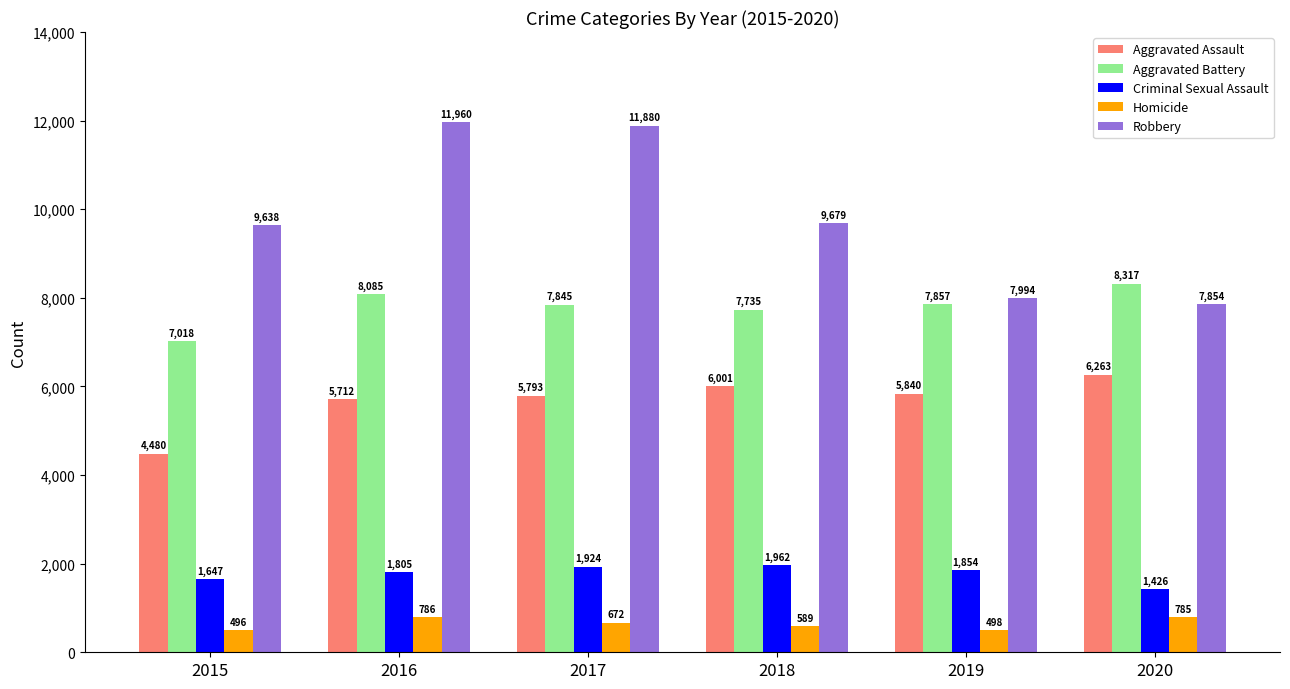

At which label is Criminal Sexual Assault closest to 1694?

2015